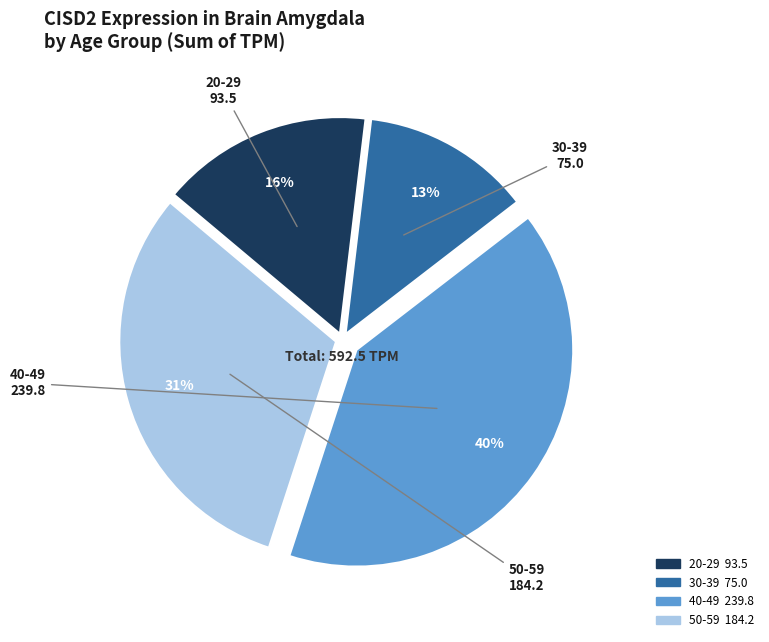

Does any single category account for the majority?

No